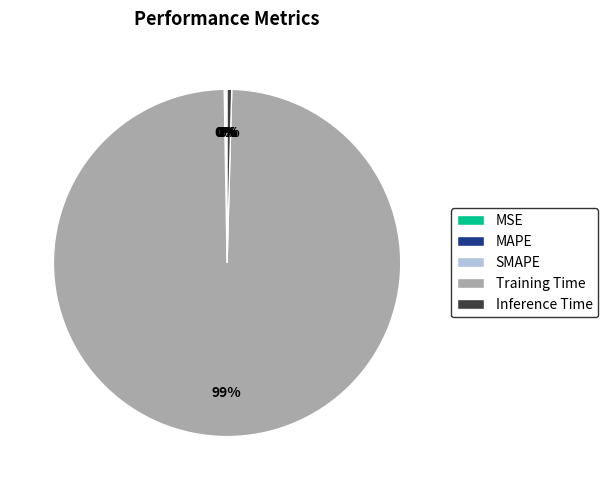

Does Training Time represent more than half of the total?

Yes